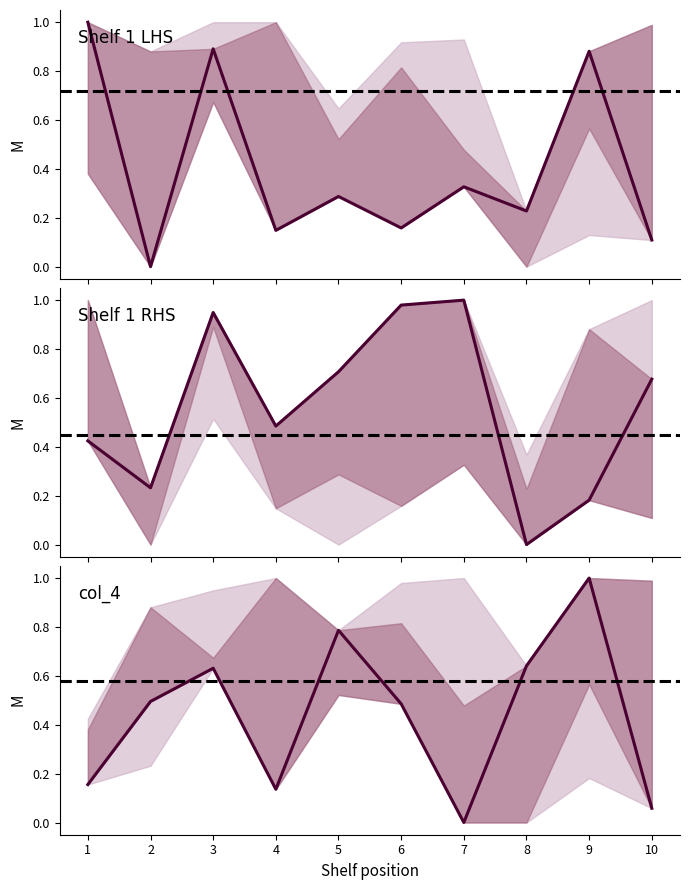

Which category has the lowest value across all series?

2